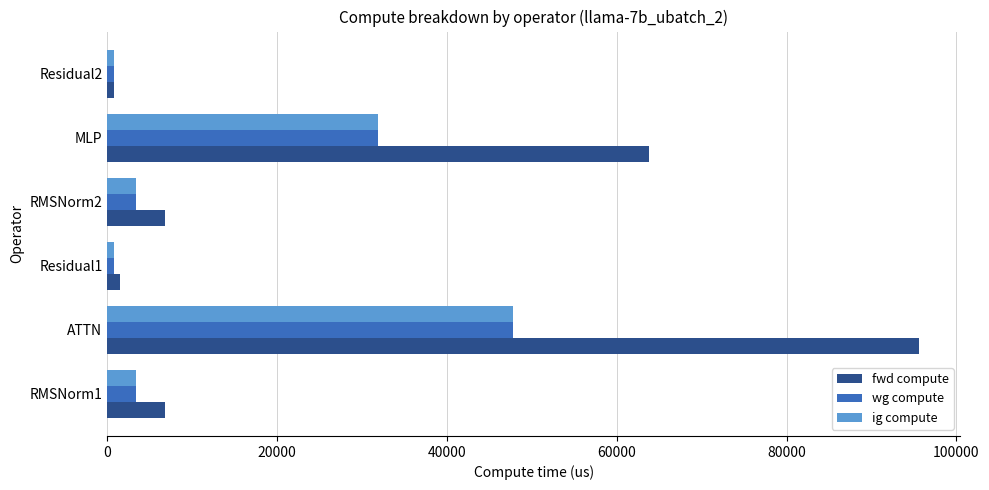

What is the approximate value of wg compute at MLP?

31874.7